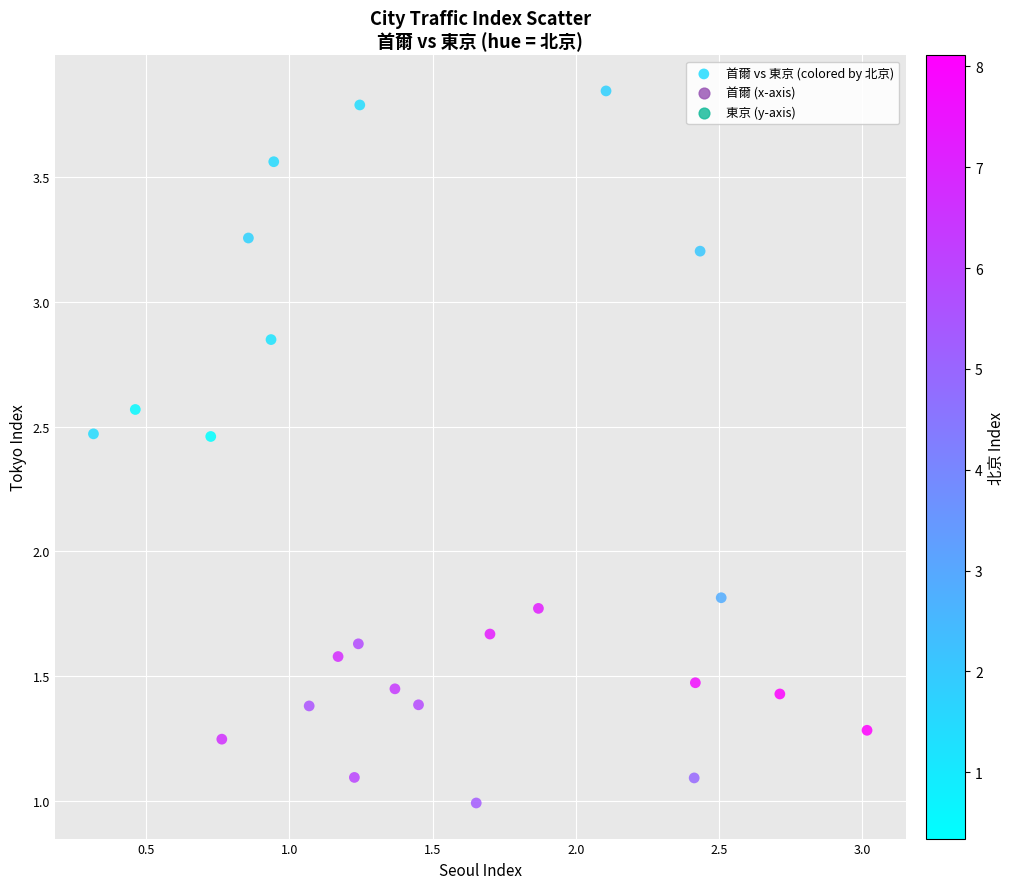

What Y value in the scatter plot is closest to 2?

1.8